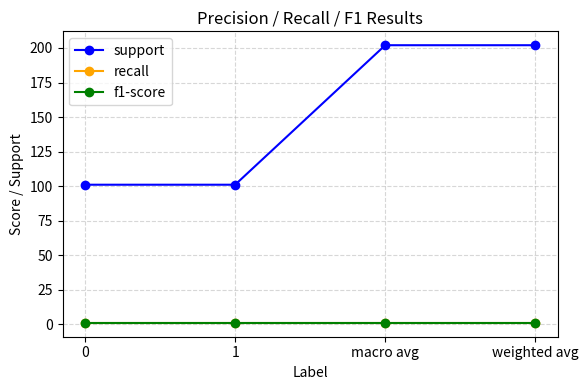

Is the value of f1-score at 1 greater than the value of recall at weighted avg?

No